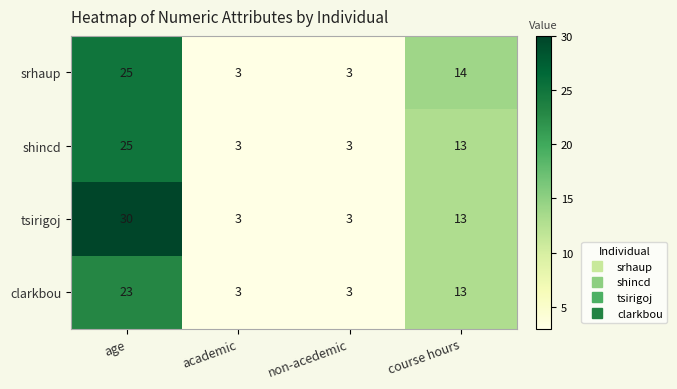

At how many categories does at least one series exceed 7?

2